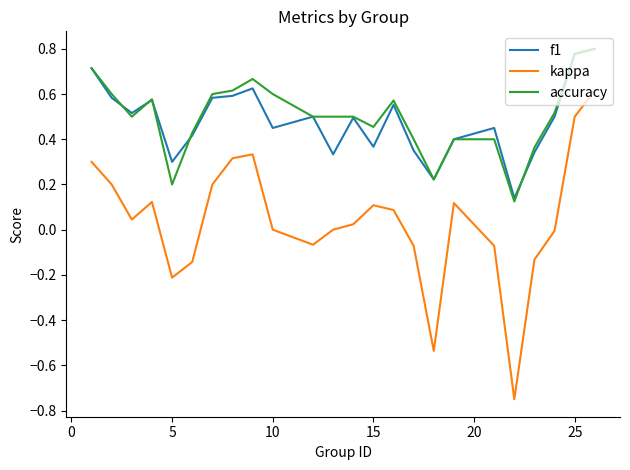

True or false: accuracy and kappa intersect in this chart.

False